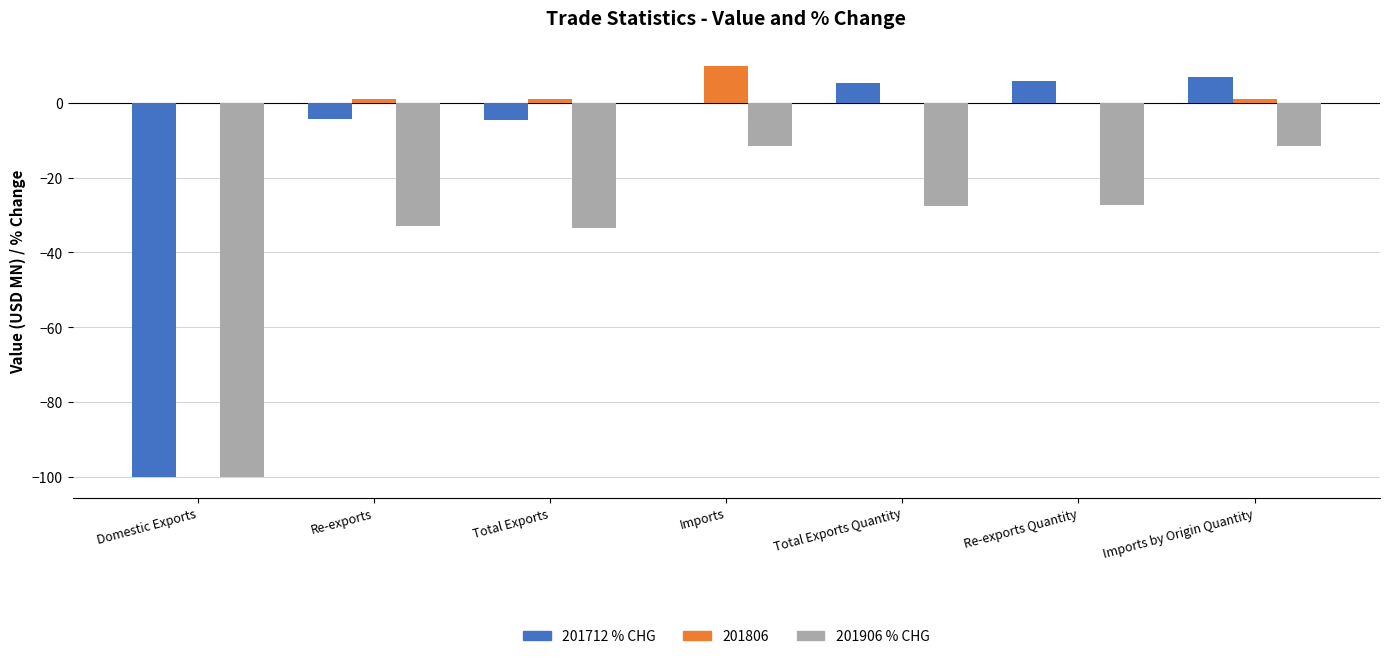

Is the value of 201712 % CHG at Re-exports Quantity greater than the value of 201906 % CHG at Domestic Exports?

Yes